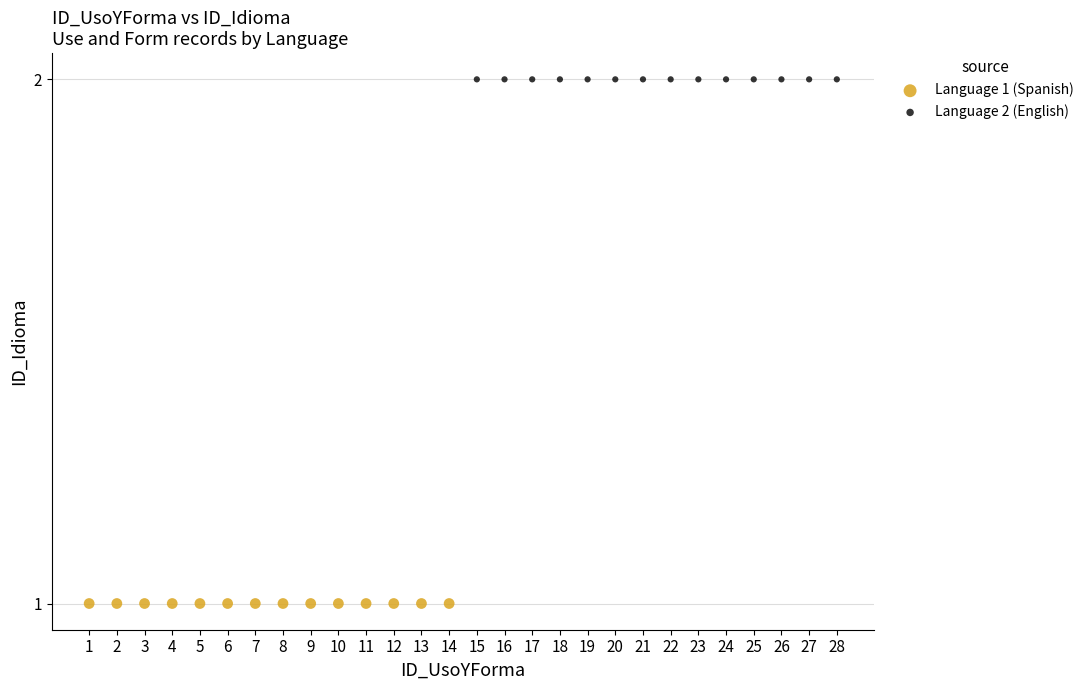

What are all the series names shown in the legend?

Language 1 (Spanish), Language 2 (English)